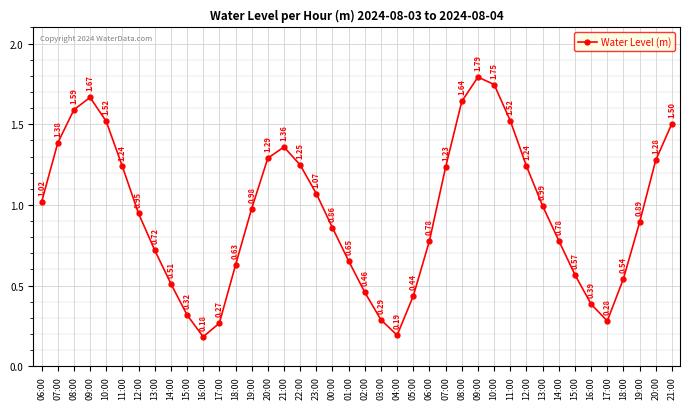

Reading right to left, transcribe all the data shown in this chart.

1.5	1.3	0.9	0.5	0.3	0.4	0.6	0.8	1.0	1.2	1.5	1.7	1.8	1.6	1.2	0.8	0.4	0.2	0.3	0.5	0.7	0.9	1.1	1.2	1.4	1.3	1.0	0.6	0.3	0.2	0.3	0.5	0.7	0.9	1.2	1.5	1.7	1.6	1.4	1.0